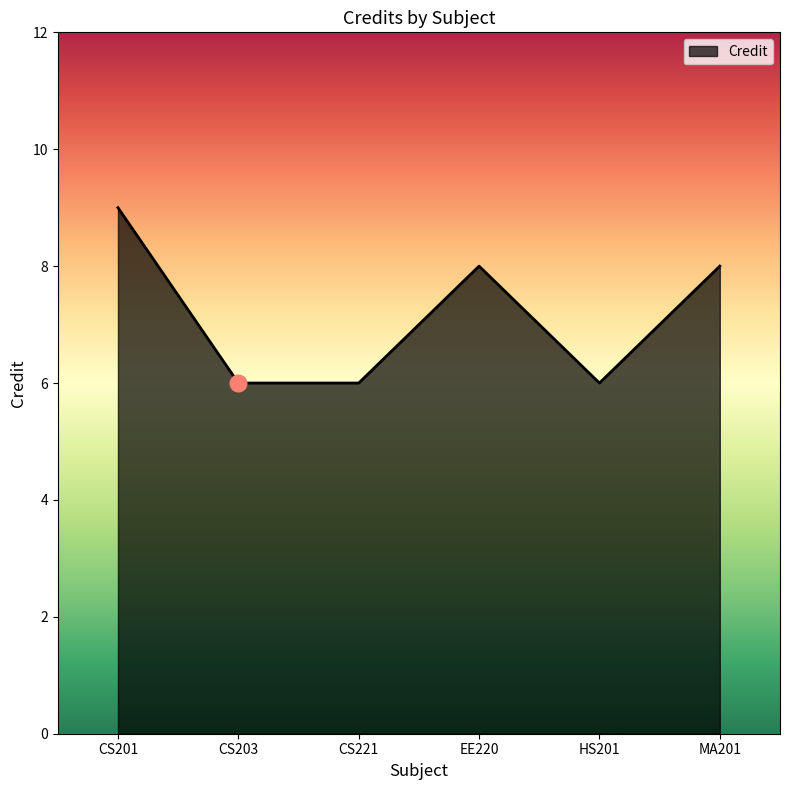

At which category does the data reach its first local peak?

EE220